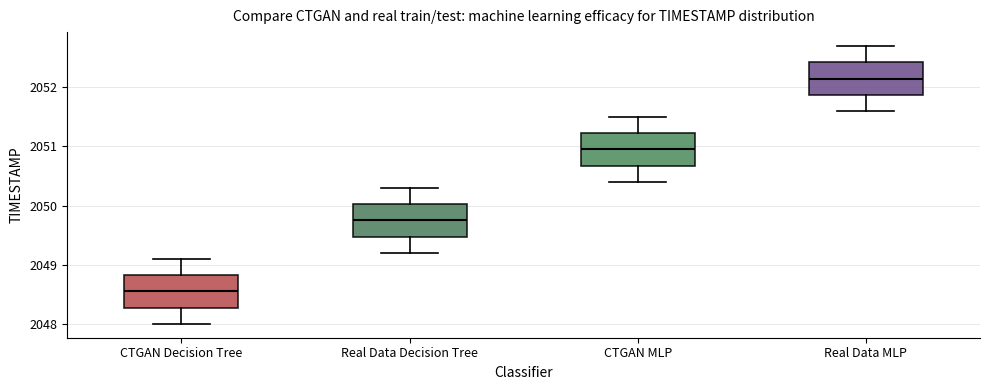

Where does the median line of the box for Real Data MLP sit on the y-axis? The values are not printed on the chart, so give them approximately, as read against the axis.

2052.2